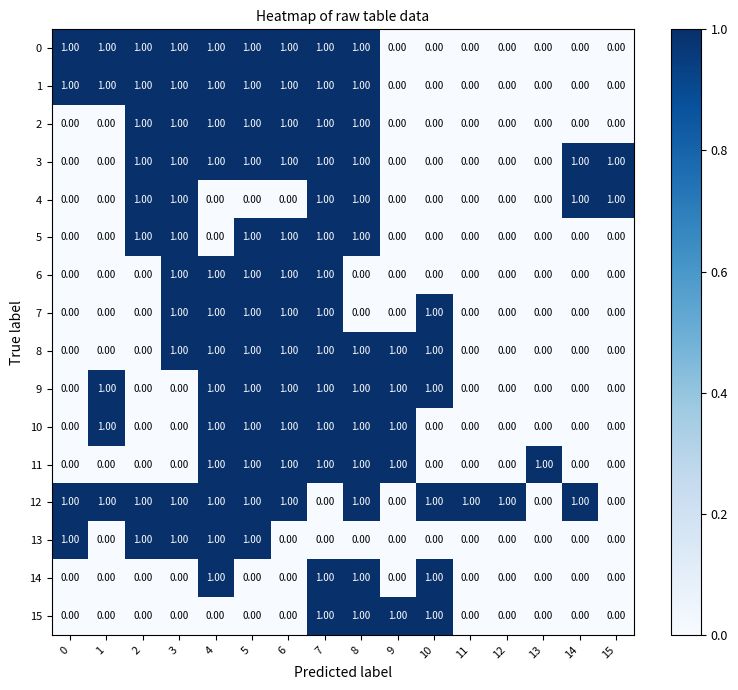

How many series are shown in this chart?

16